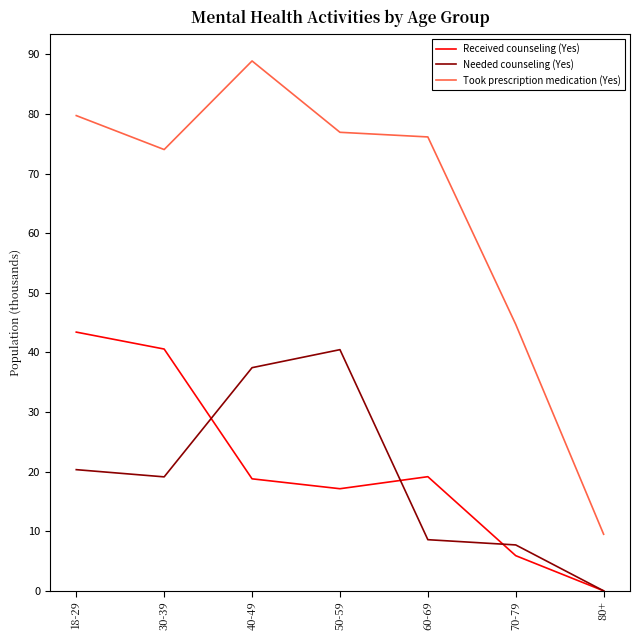

True or false: Took prescription medication (Yes) has more than 0 points higher than both neighbors.

True